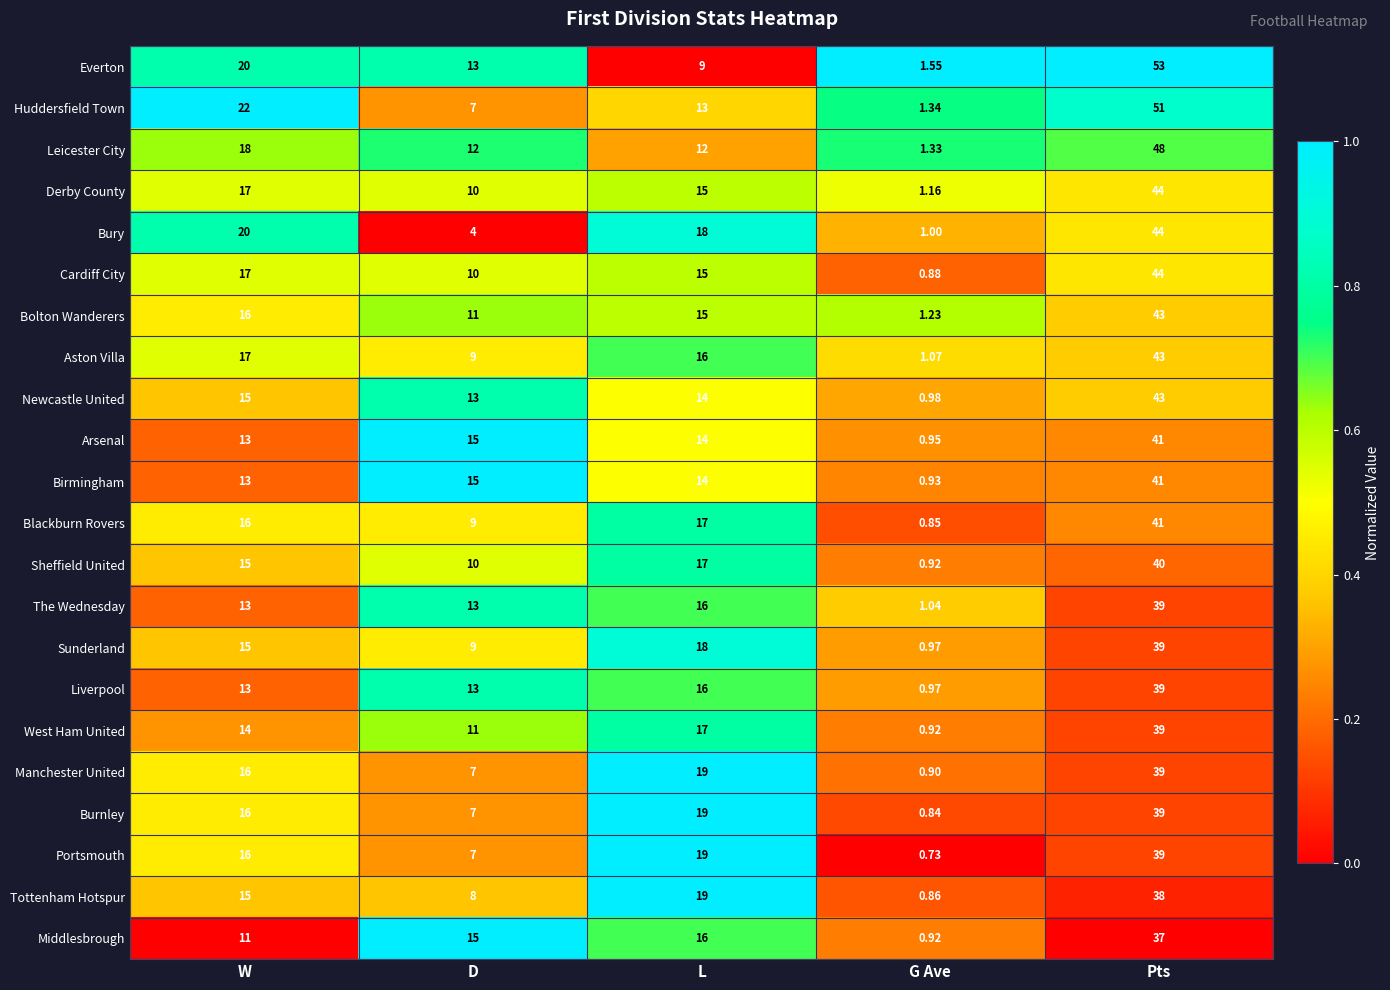

Where does the Derby County series first go above 15?

W